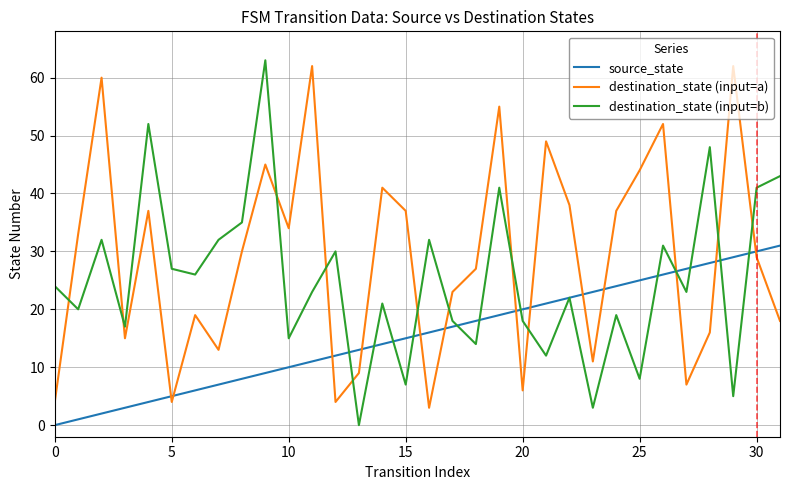

What is the average value of the source_state series?

16